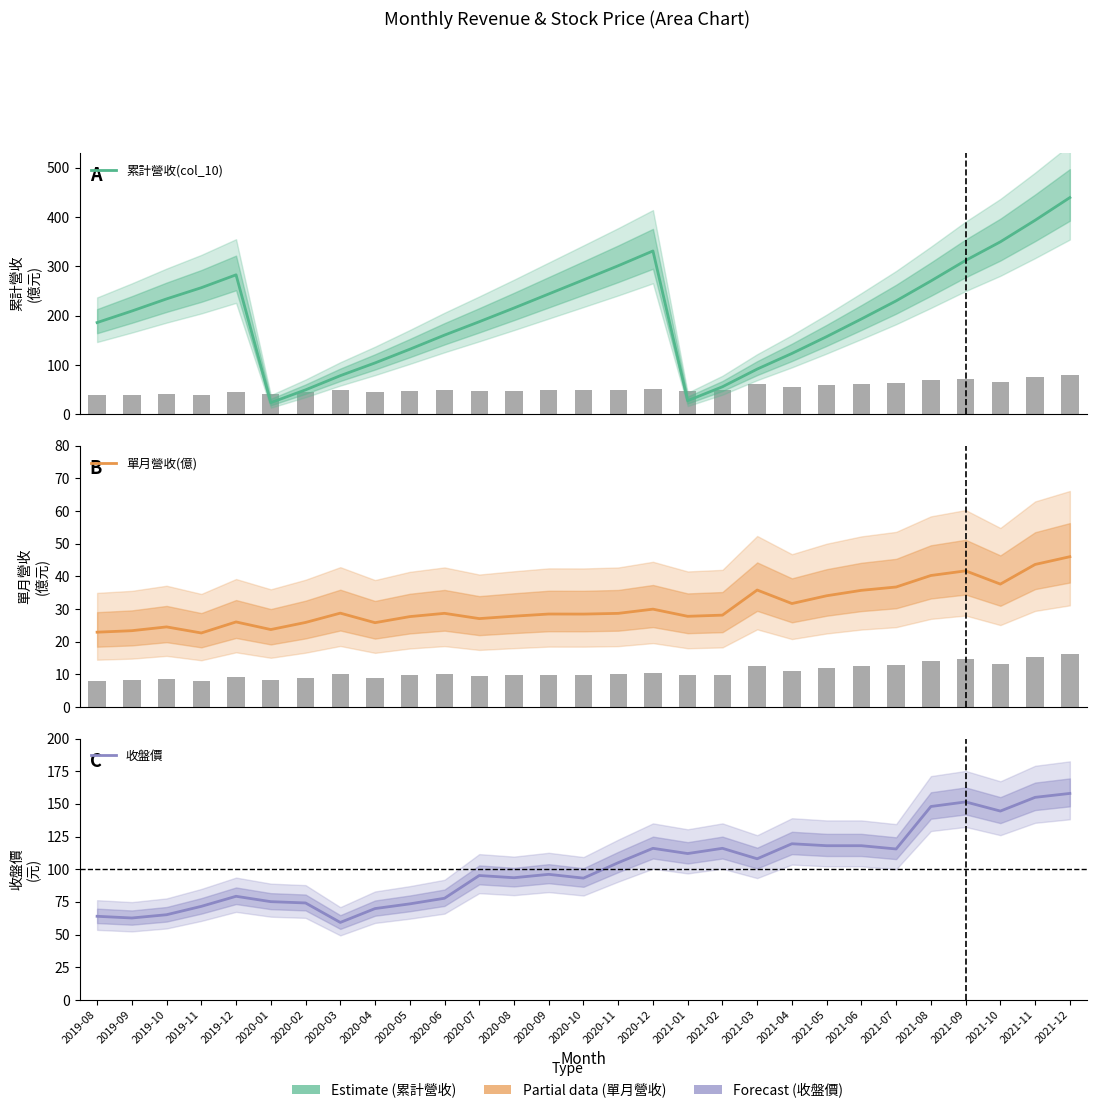

What is the average value of the 單月營收(億) series?

30.7